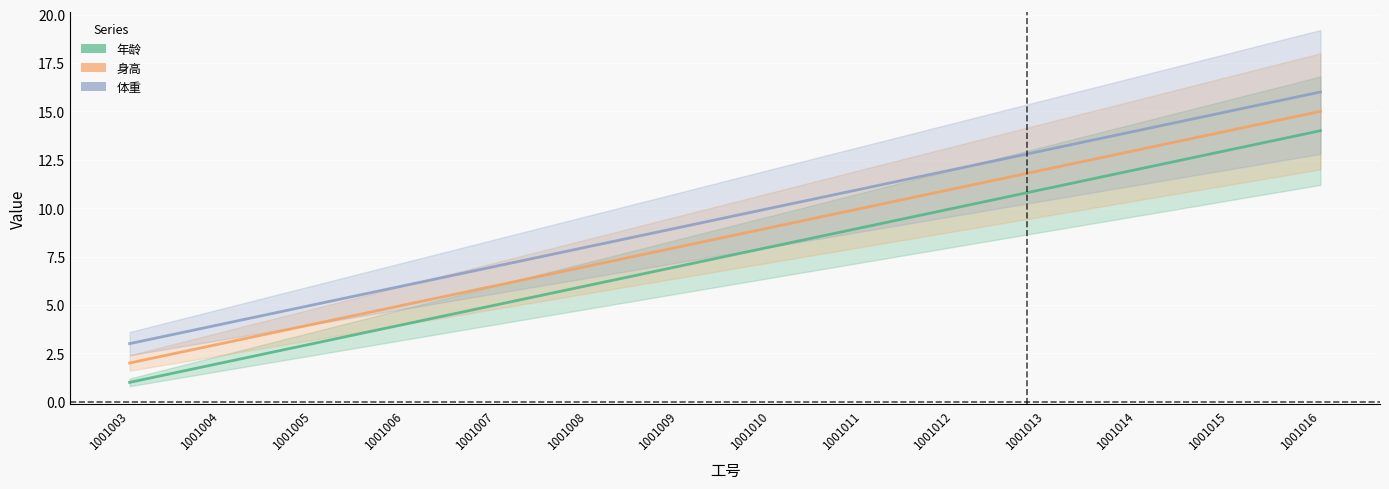

At which category is the sum across all series the highest?

1001016